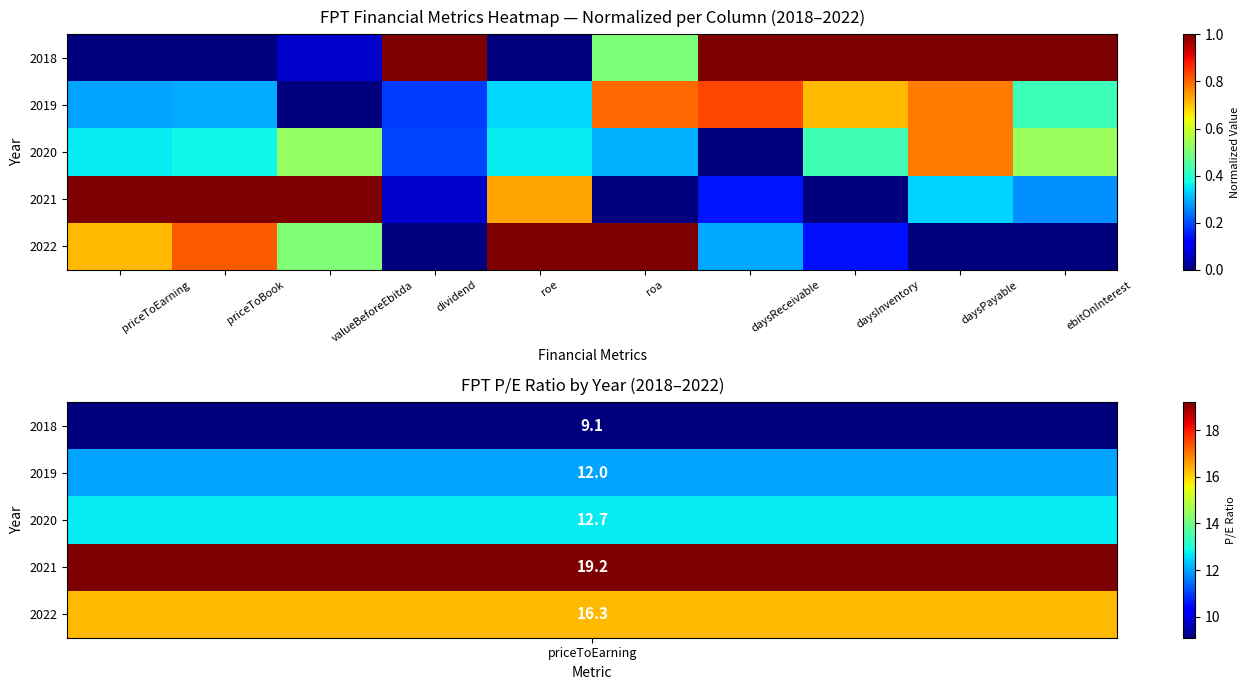

At how many categories does at least one series exceed 0?

10